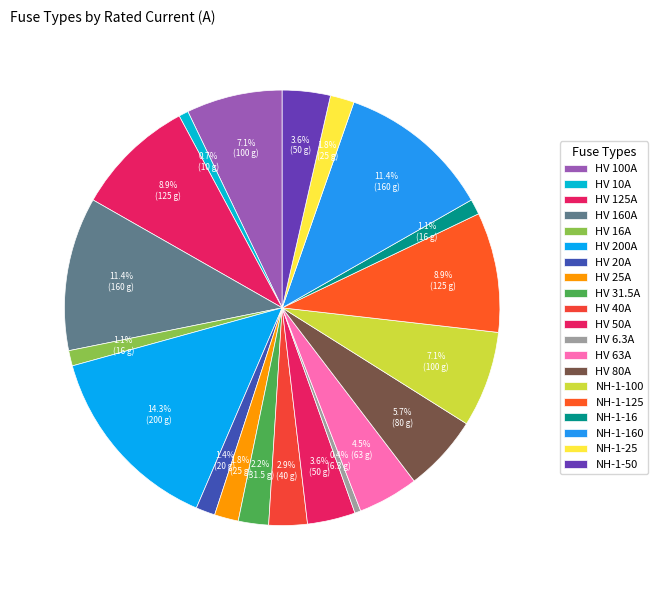

Approximately how many times larger is the value at HV 160A compared to HV 50A?

3.2